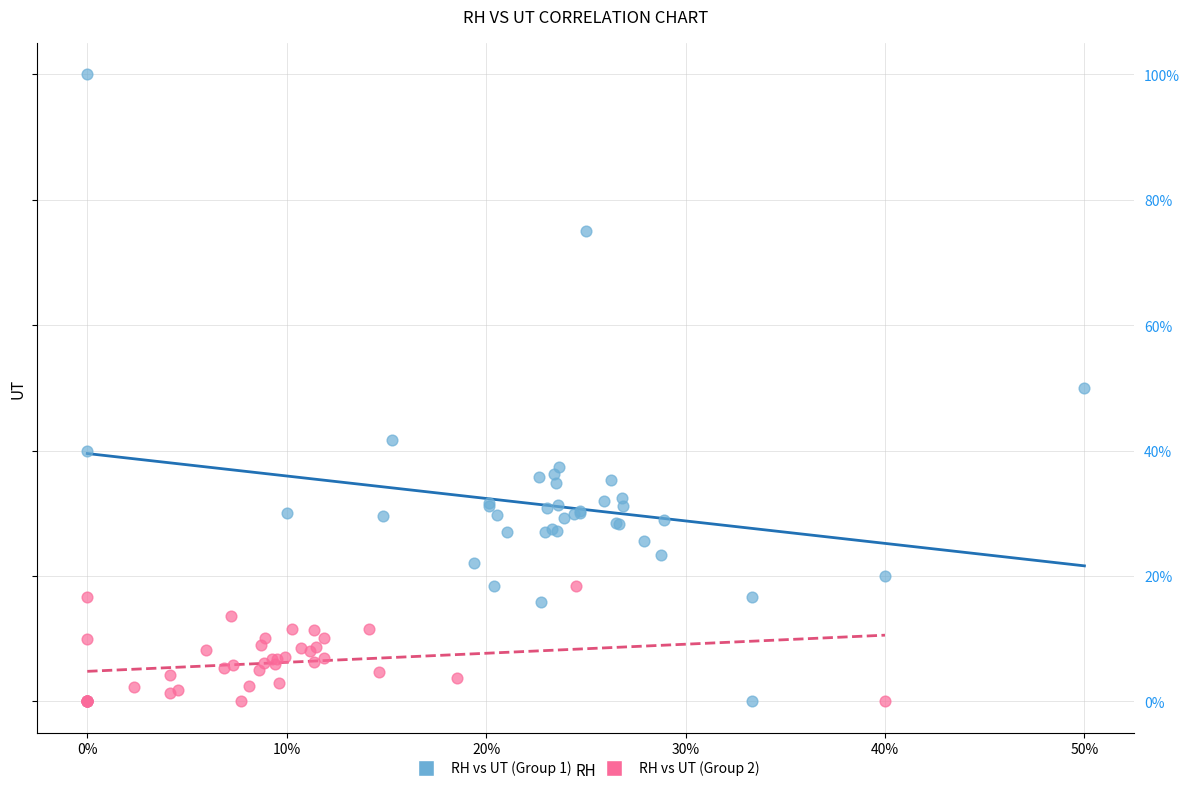

Which series has the largest Y range (max minus min)?

RH vs UT (Group 1)